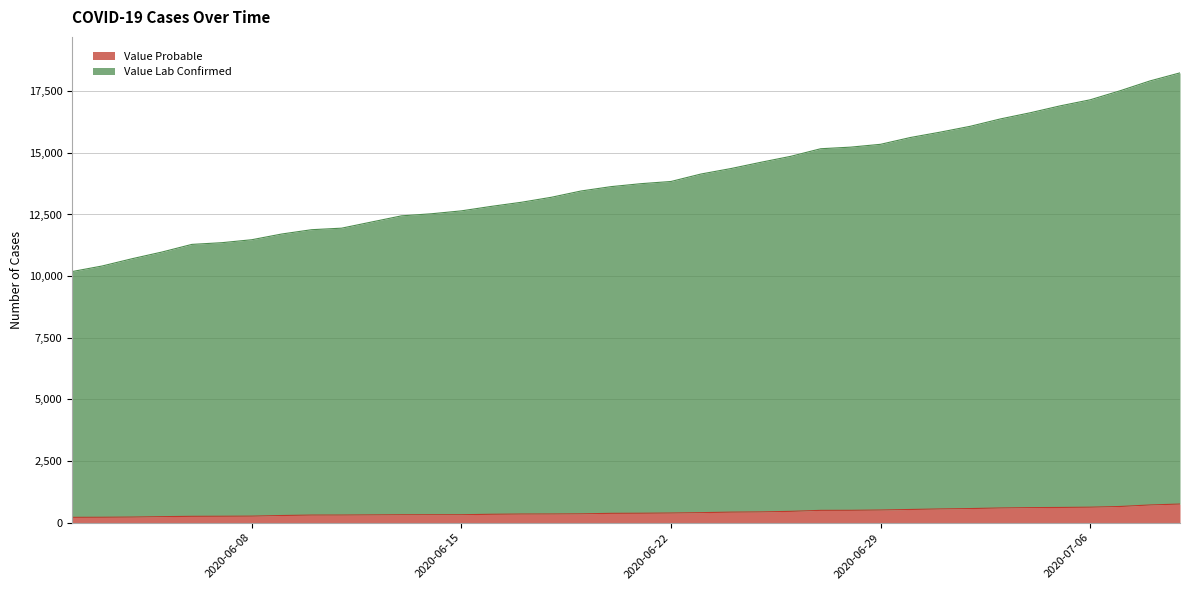

What is the label of the 18th point from the left?

2020-06-20